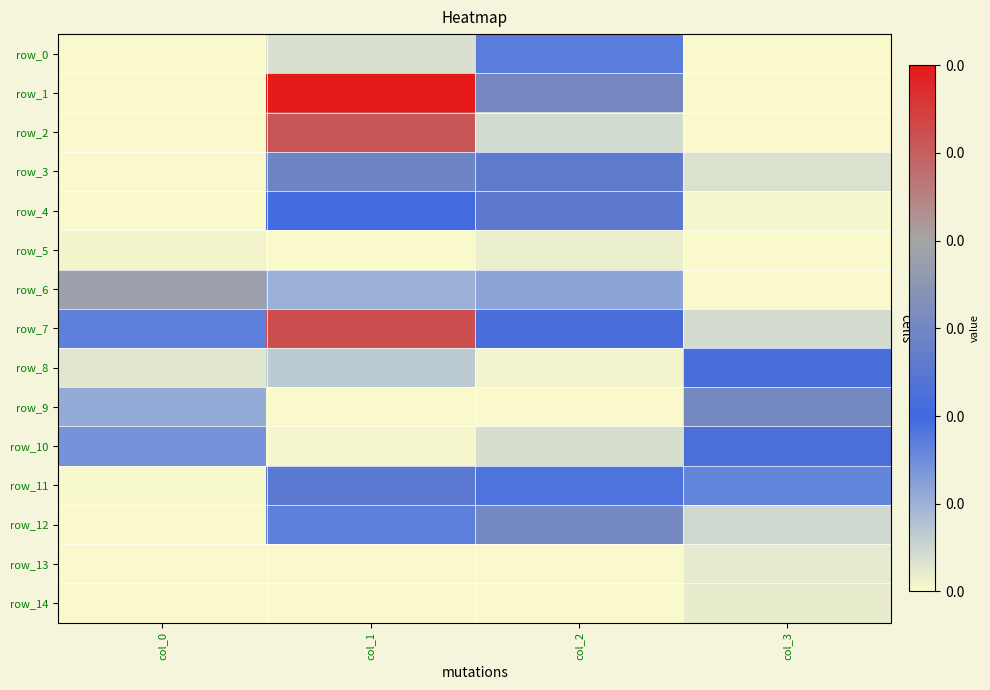

Rank the categories by row_5 value from lowest to highest.

col_3, col_1, col_0, col_2